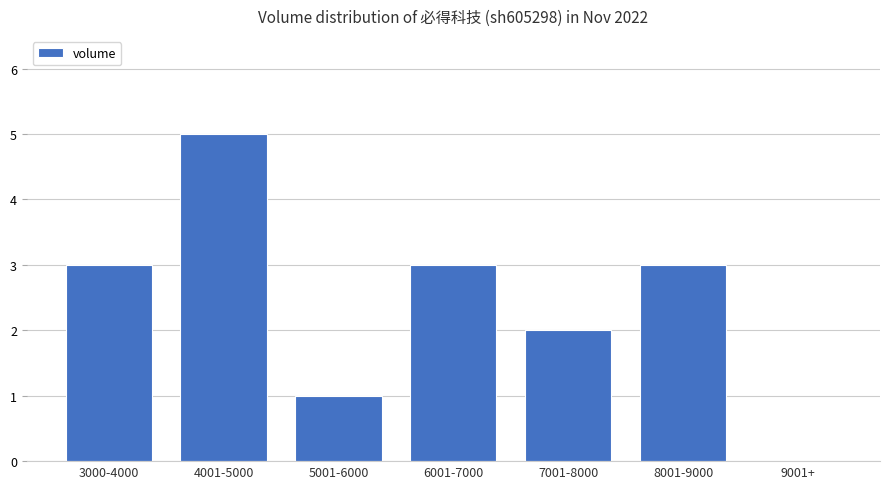

Reading left to right, extract all data points from this chart.

3000-4000=3	4001-5000=5	5001-6000=1	6001-7000=3	7001-8000=2	8001-9000=3	9001+=0